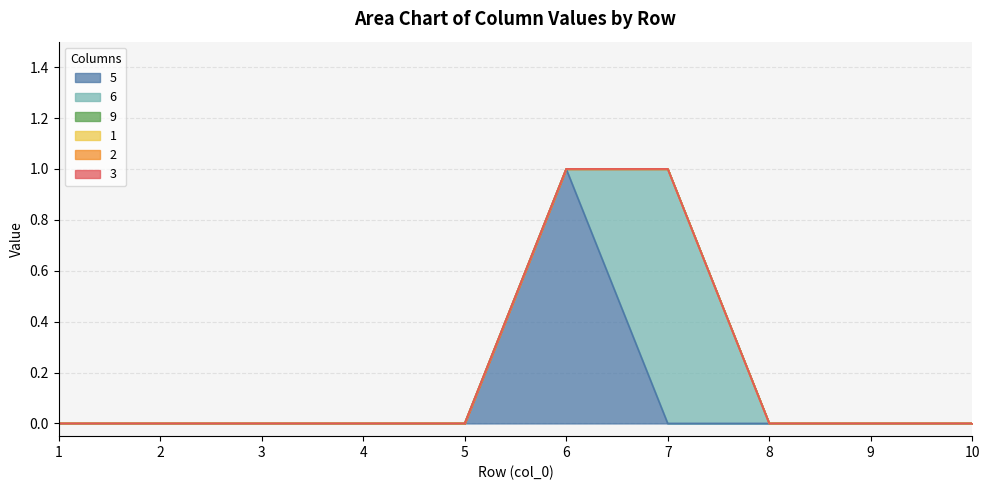

How many lines are shown in the chart?

6